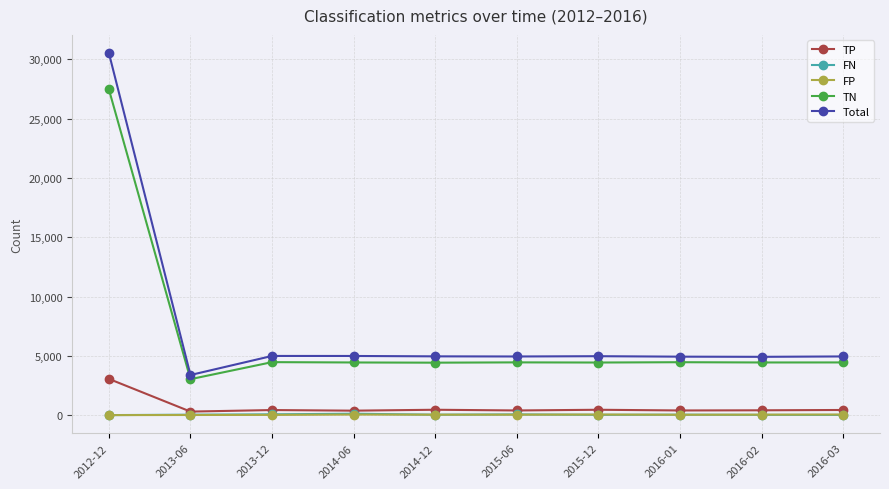

Is the value of Total at 2012-12 greater than the value of TP at 2016-01?

Yes